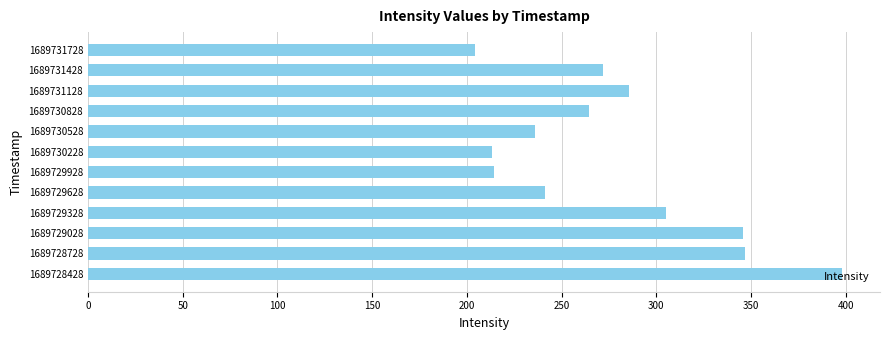

Between 1689729928 and 1689730828, which is larger?

1689730828